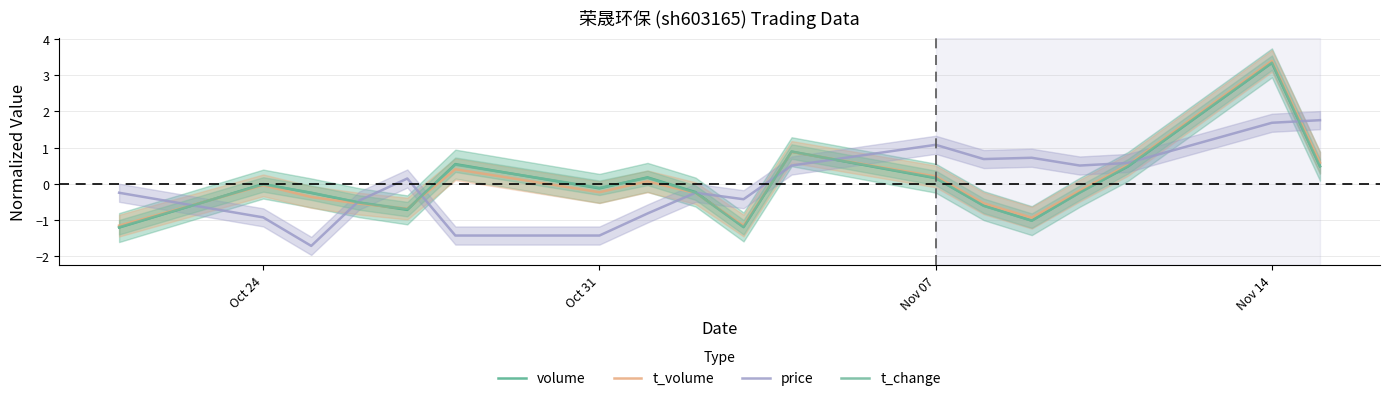

Where is the first local maximum for t_change?

Oct 24